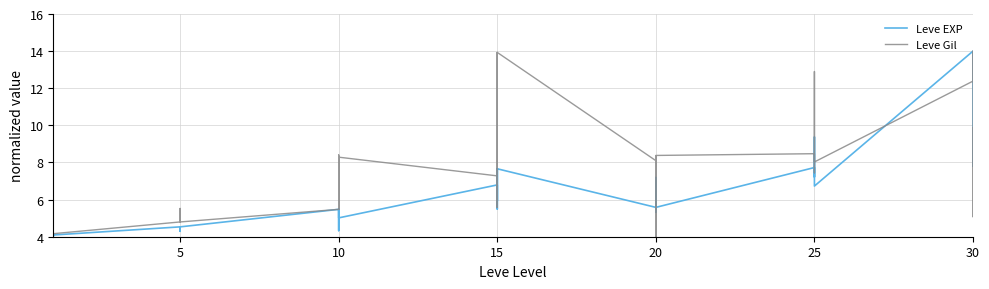

Which series has the largest total across all categories?

Leve Gil